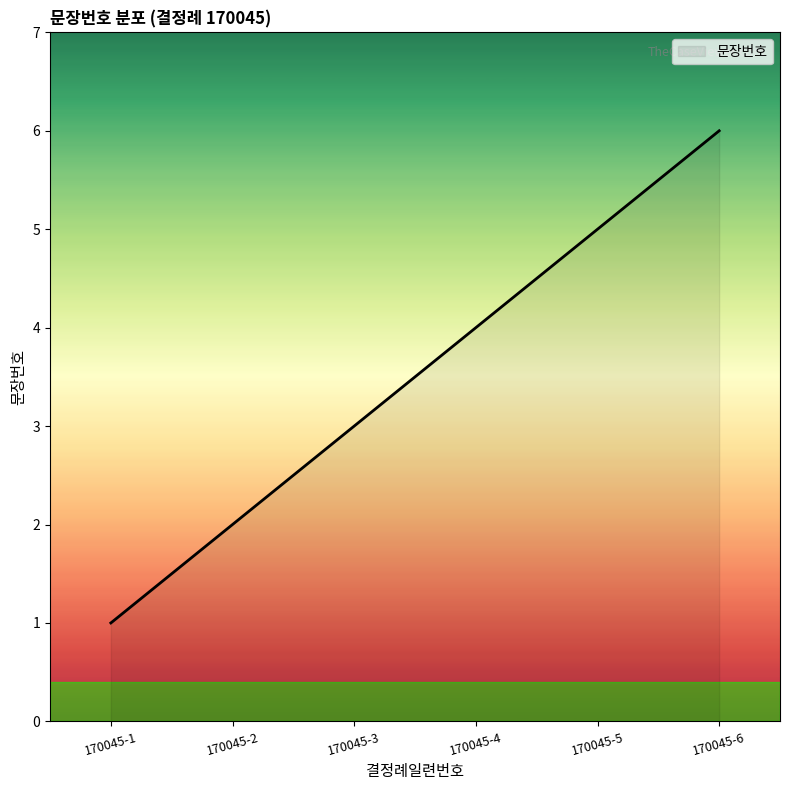

How many lines are shown in the chart?

1